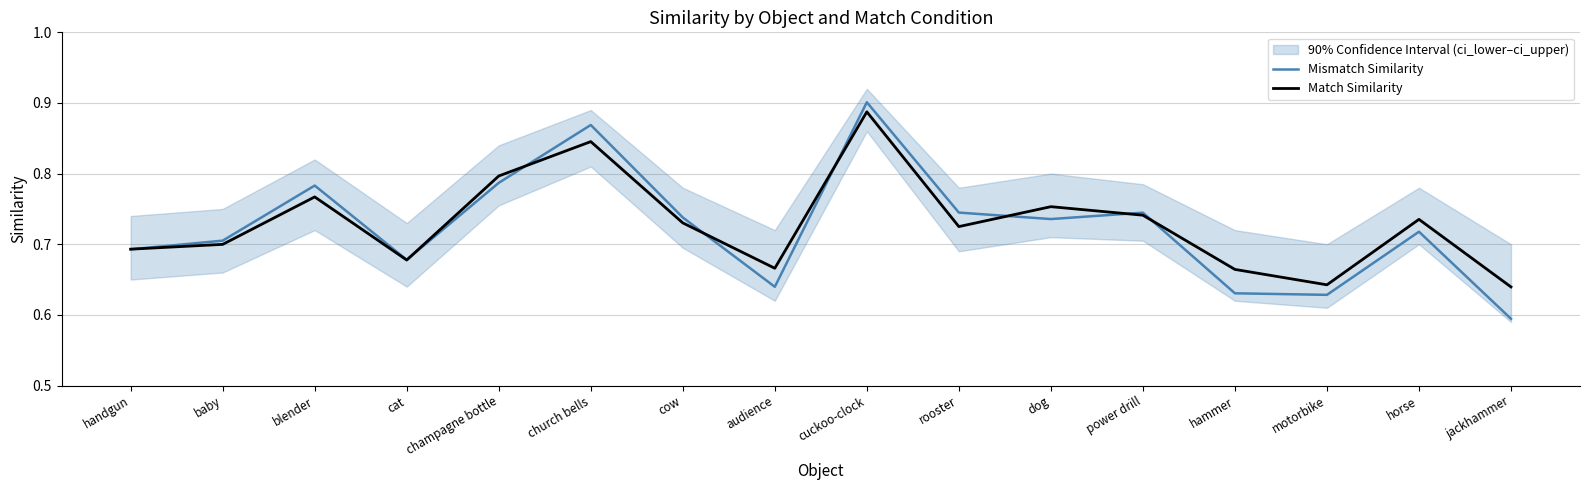

Reading right to left, list all the values displayed in this chart.

Mismatch Similarity: 0.6	0.7	0.6	0.6	0.7	0.7	0.7	0.9	0.6	0.7	0.9	0.8	0.7	0.8	0.7	0.7
Match Similarity: 0.6	0.7	0.6	0.7	0.7	0.8	0.7	0.9	0.7	0.7	0.8	0.8	0.7	0.8	0.7	0.7